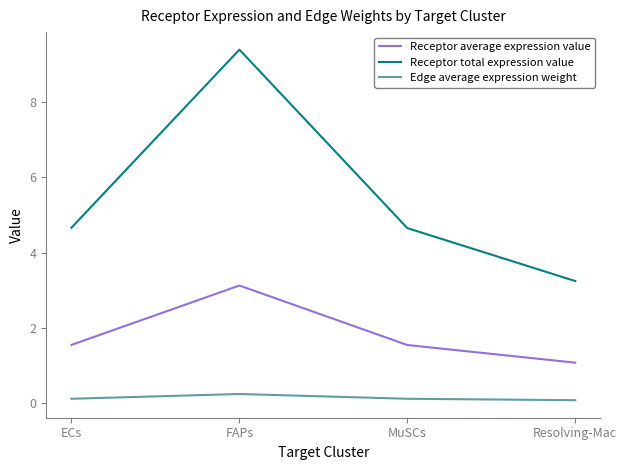

What is the spread (max minus min) of values at MuSCs?

4.5